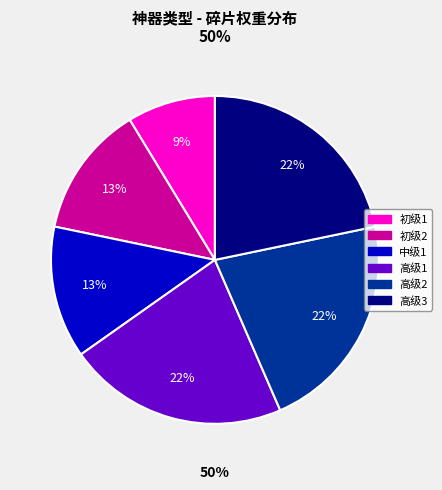

Do 初级1 and 高级3 together represent more than half of the pie?

No